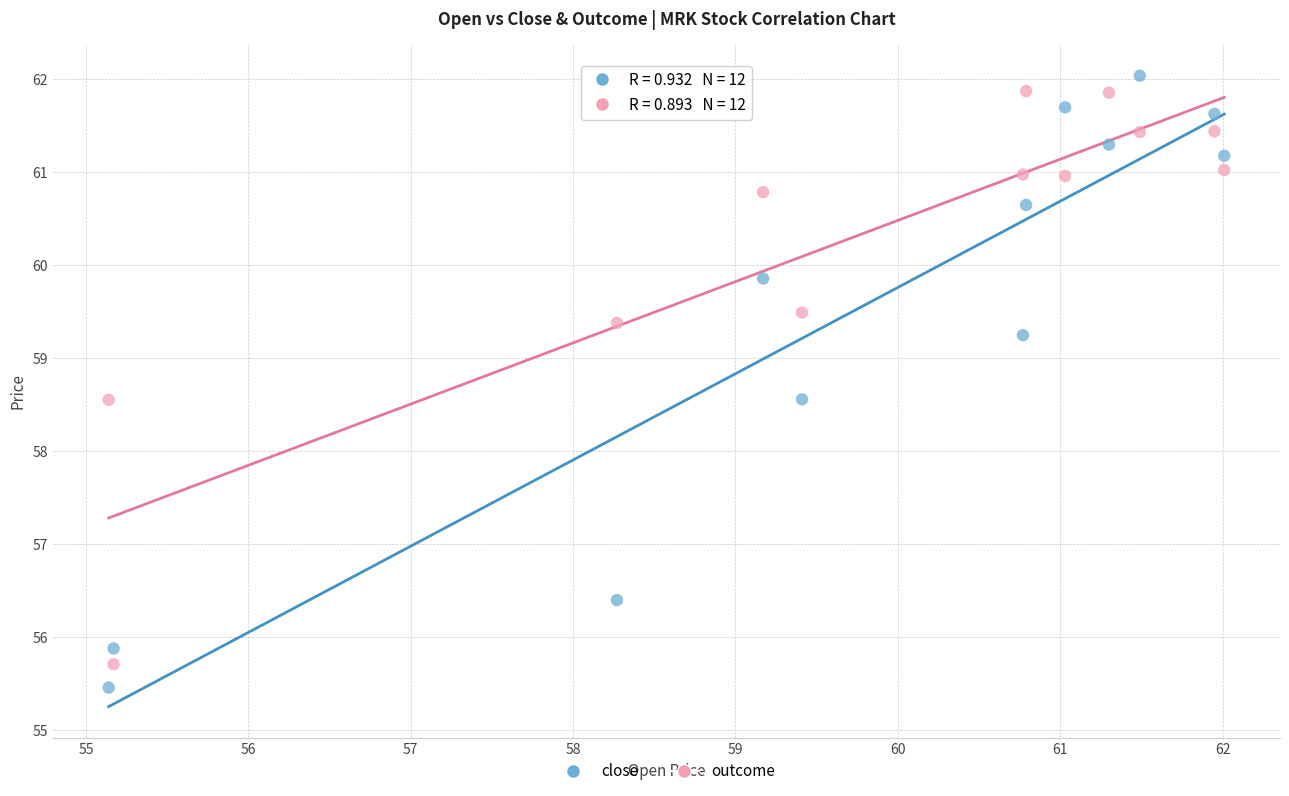

Which series contains the lowest Y value?

close